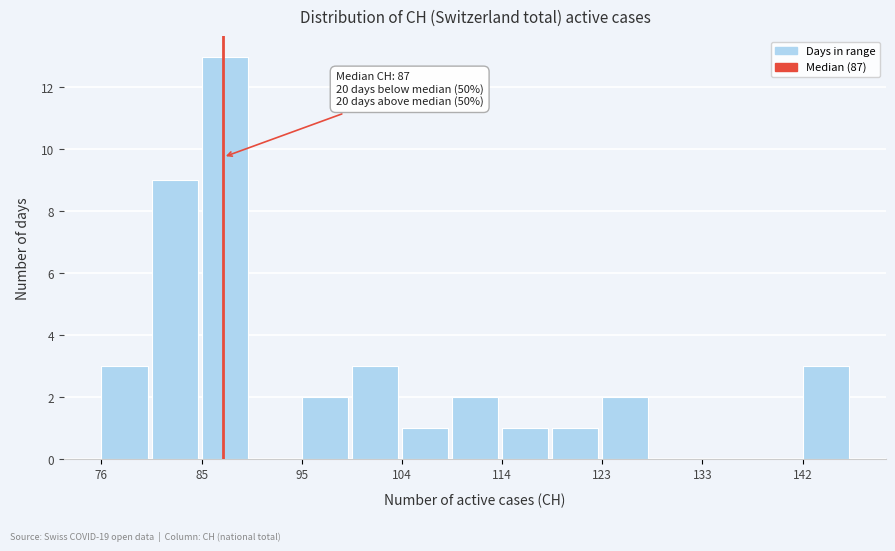

Which range on the x-axis has the tallest bar?

85 to 90